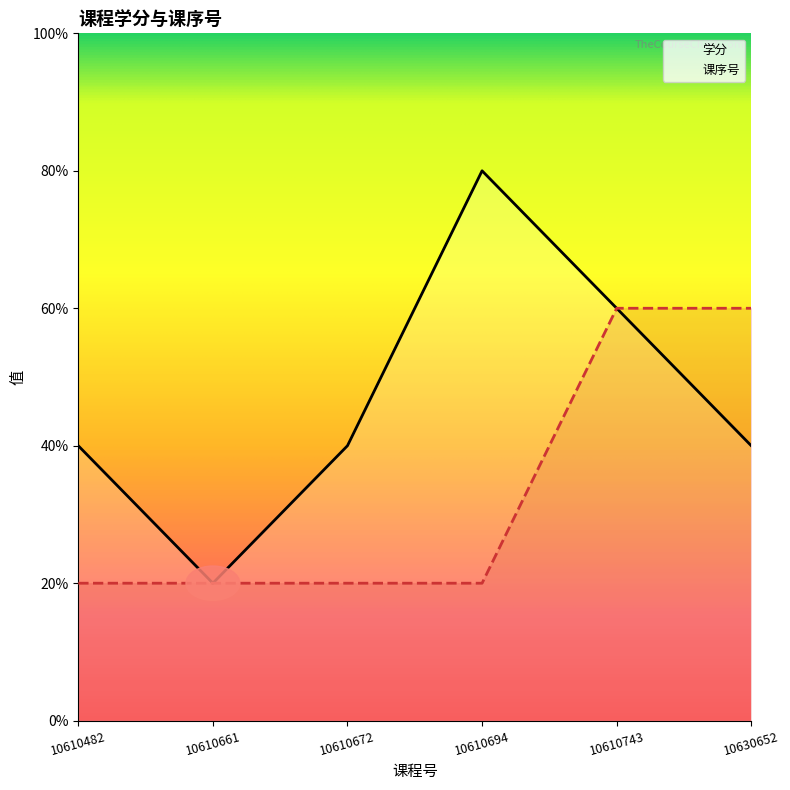

Count the 学分 values in the range 2 to 3.

4